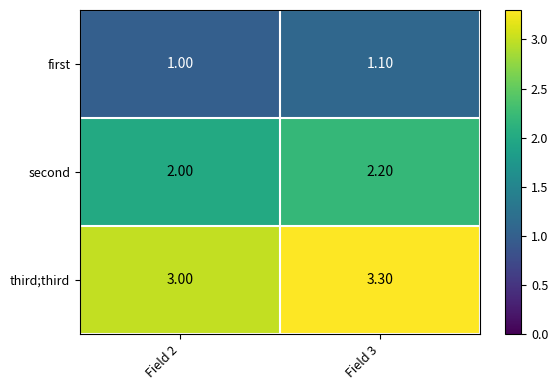

List the series in order of their peak value, highest first.

third;third, second, first